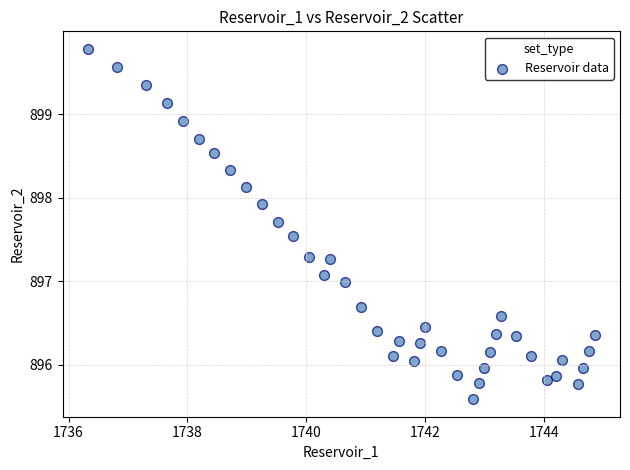

What is the range of X values (max minus min)?

8.5